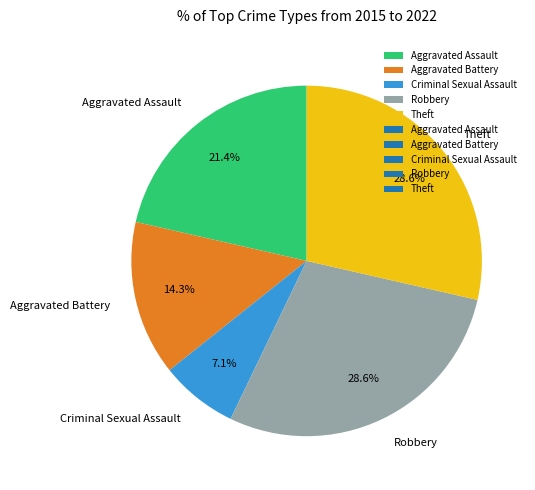

To the nearest percent, what is the combined percentage of Aggravated Assault and Theft?

50%